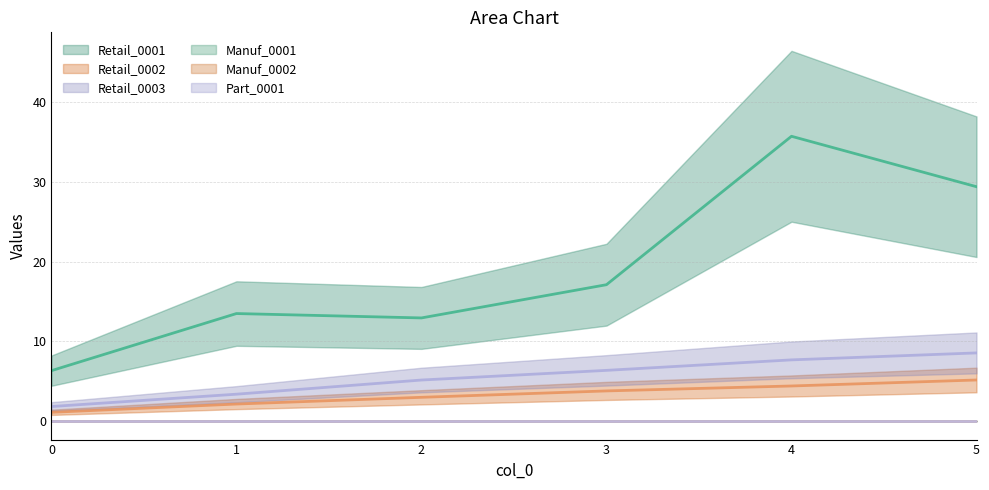

At 2, list the series in order from largest to smallest.

Retail_0001_line, Retail_0003_line, Retail_0002_line, Manuf_0001_line, Manuf_0002_line, Part_0001_line